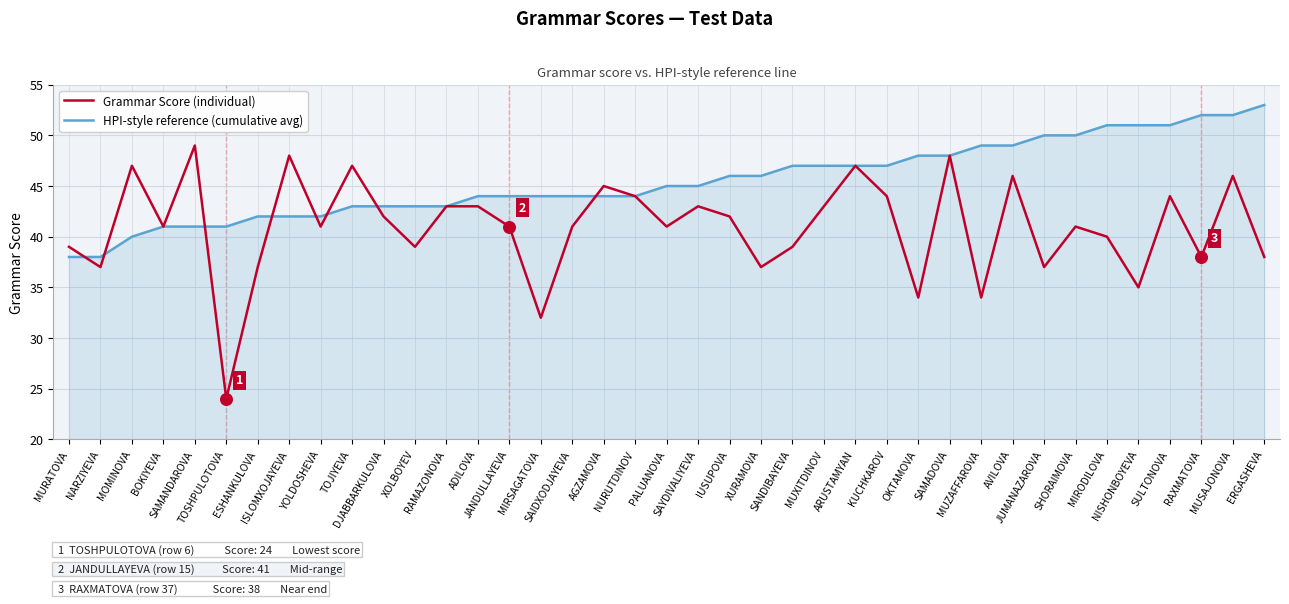

What are all the series names shown in the legend?

Grammar Score (individual), HPI-style reference (cumulative avg)